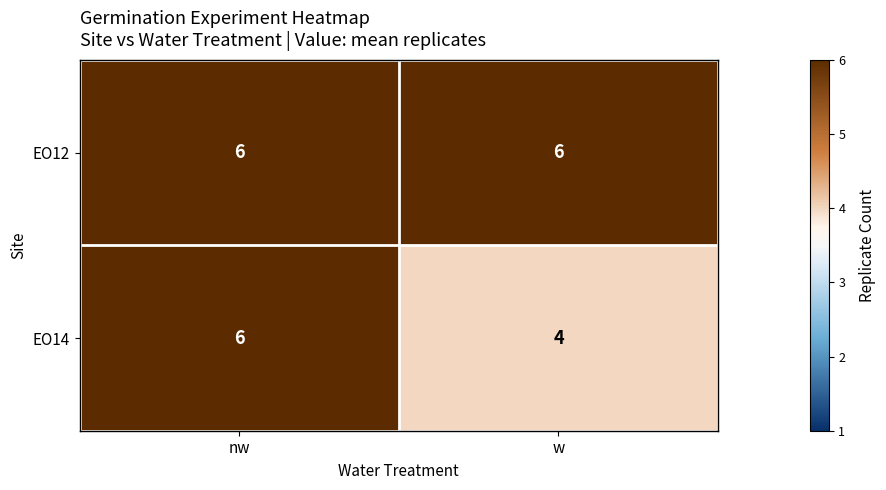

What is the average value of the EO14 series?

5